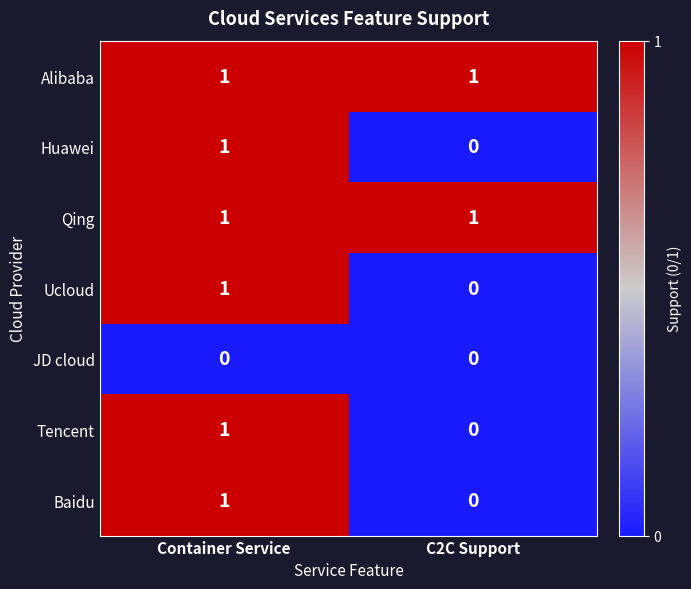

List the labels in order of Huawei value, largest first.

Container Service, C2C Support